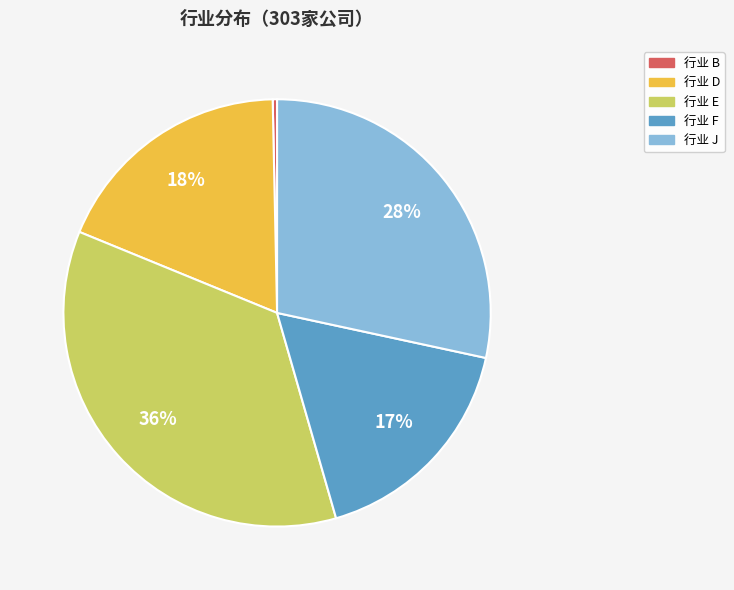

To the nearest percent, what is the average slice percentage?

20%